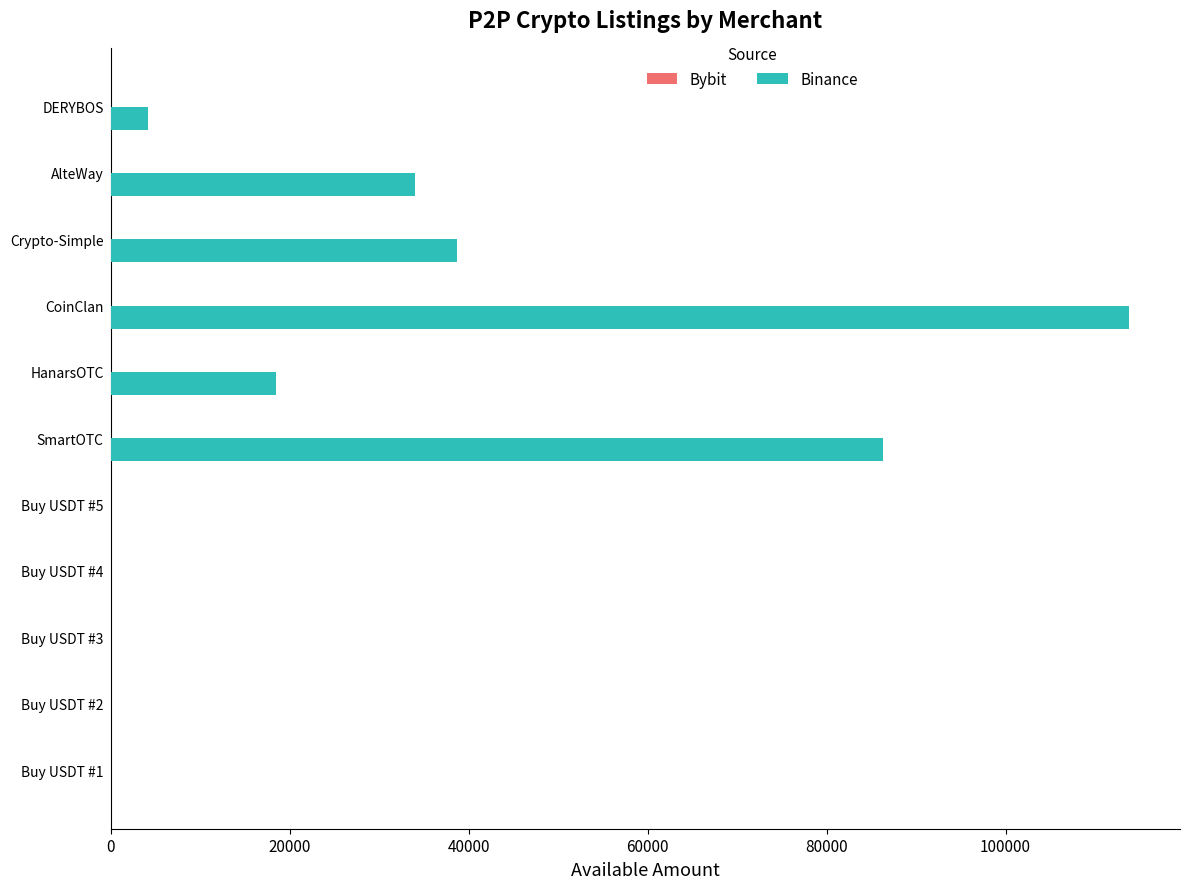

The value of Binance at SmartOTC is 151155.8. True or false?

False